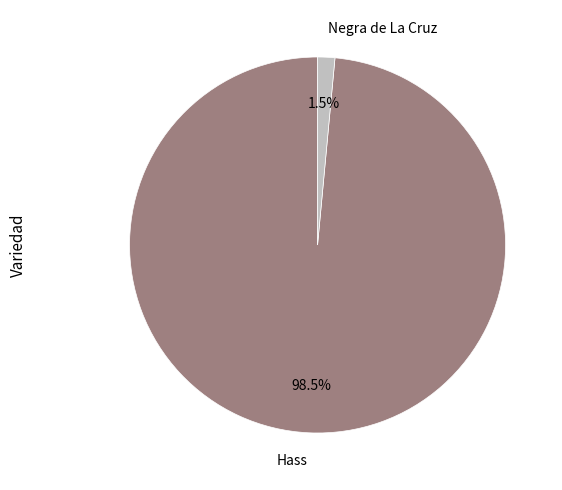

Does any single category account for the majority?

Yes